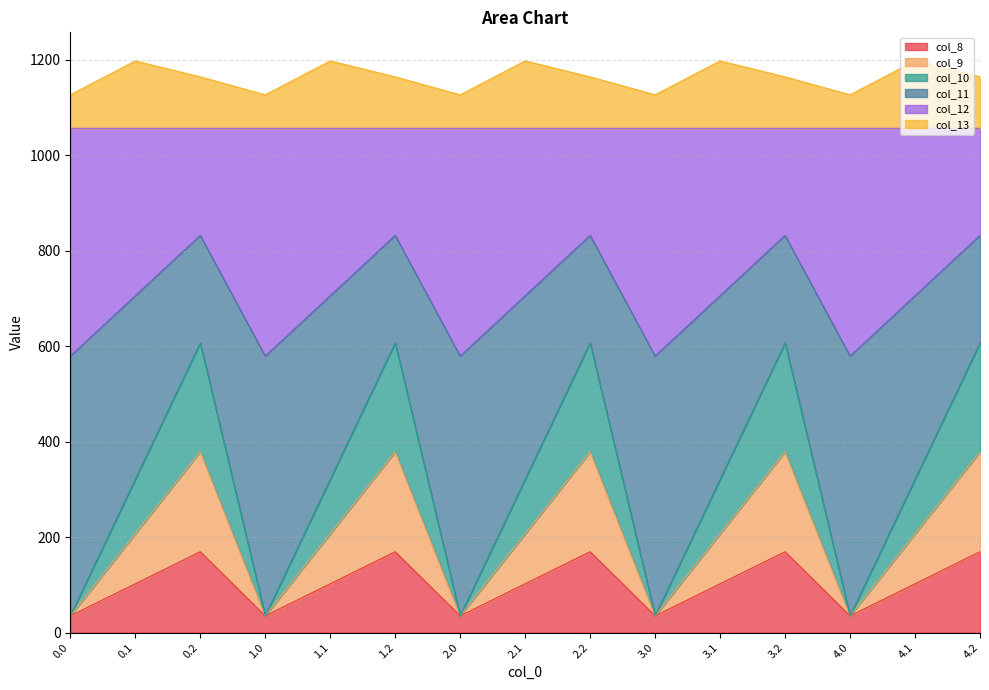

Does the chart display data point markers on the line(s)?

No